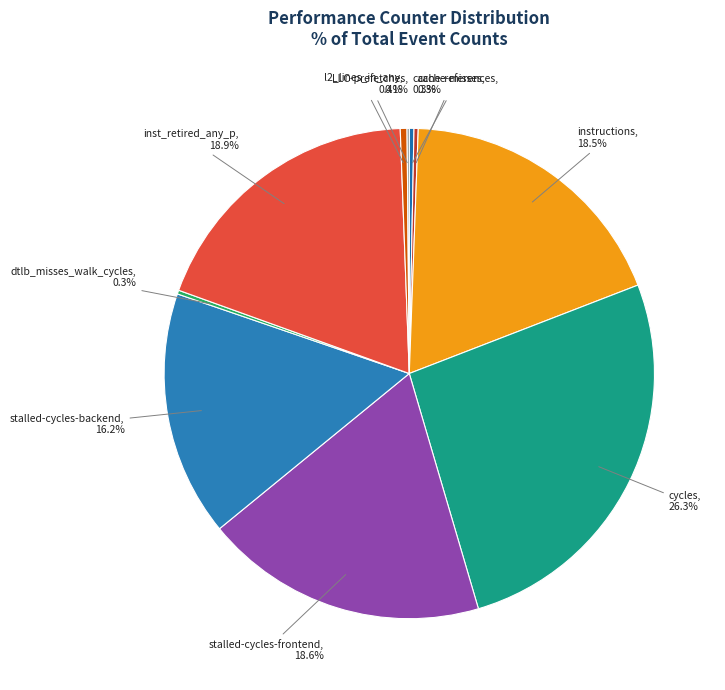

Rank the categories by value from highest to lowest.

cycles, inst_retired_any_p, stalled-cycles-frontend, instructions, stalled-cycles-backend, l2_lines_in_any, cache-references, cache-misses, dtlb_misses_walk_cycles, LLC-prefetches